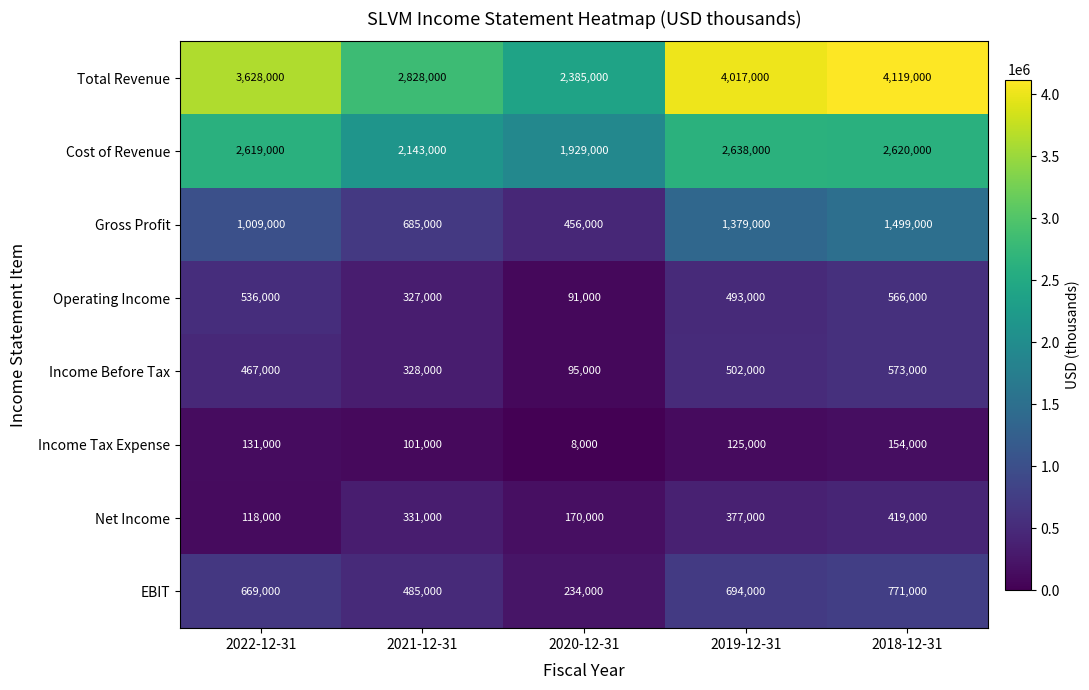

What is the spread (max minus min) of values at 2020-12-31?

2377000